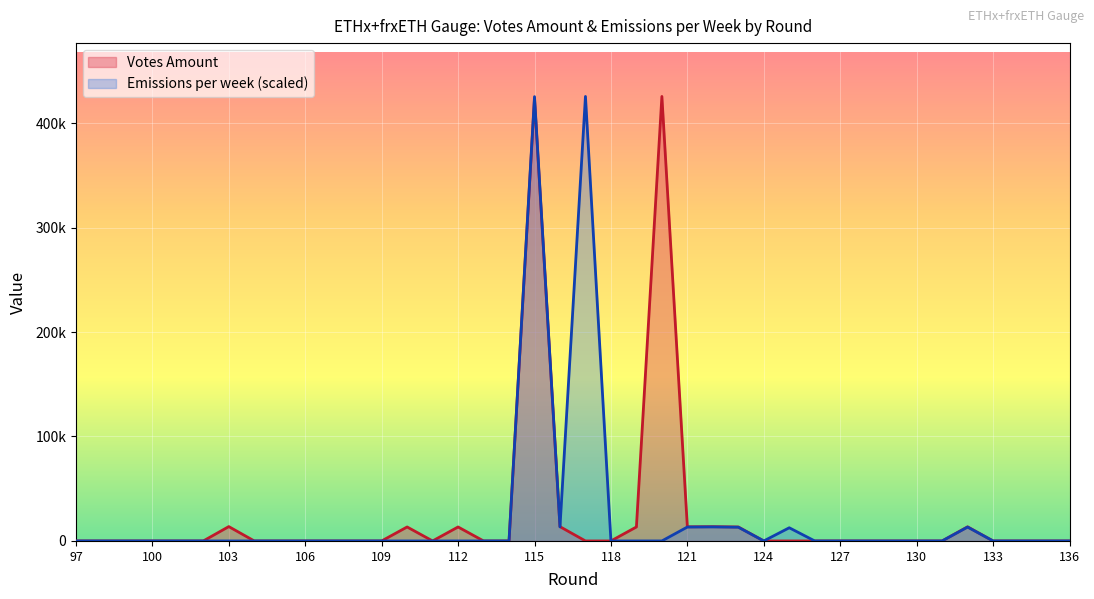

List the series in order of their overall mean, highest first.

Votes Amount, Emissions per week